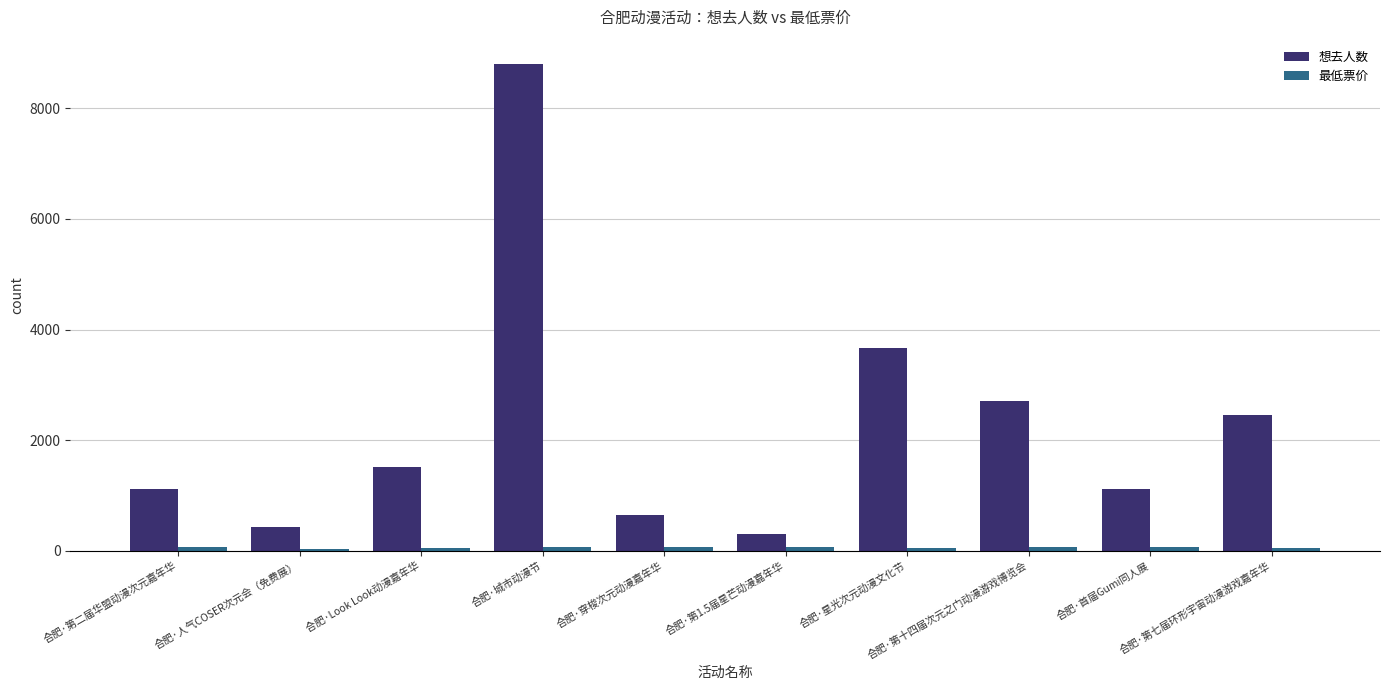

What position from the right is 合肥·人气COSER次元会（免费展）?

9